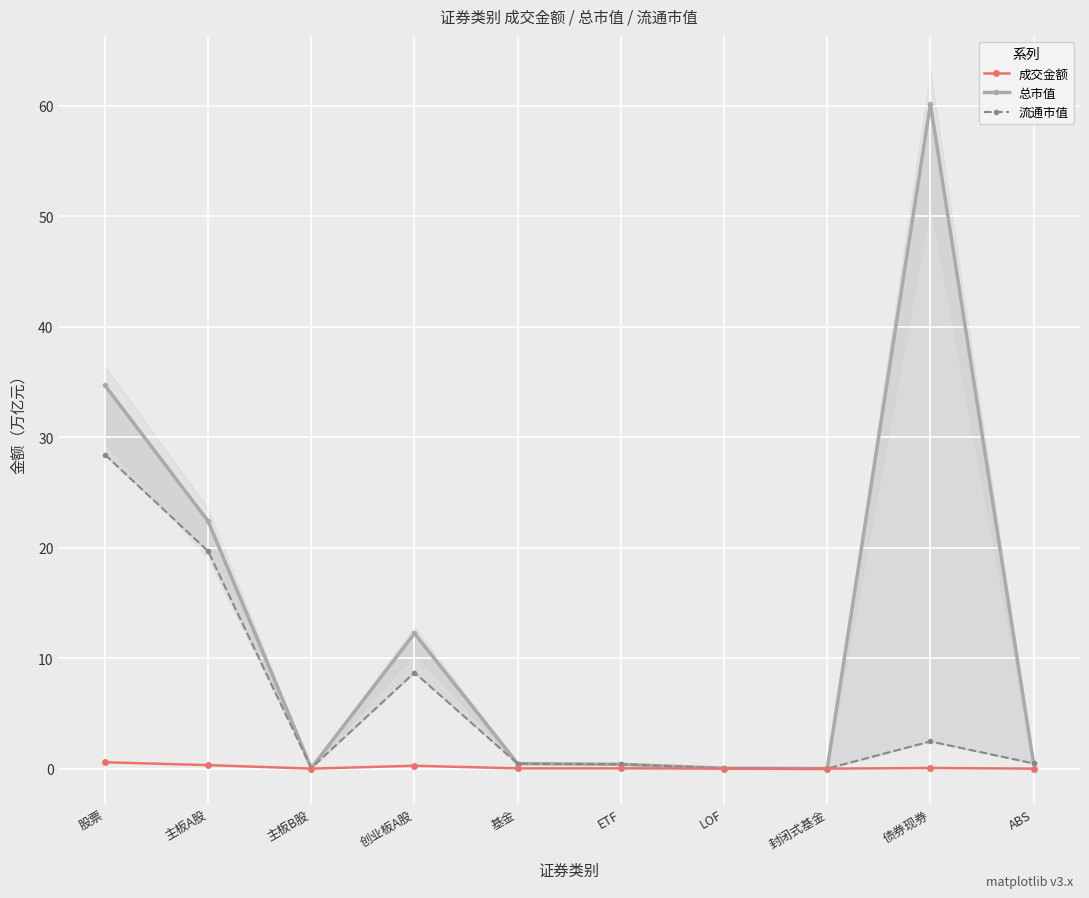

Reading left to right, extract all data points from this chart.

成交金额: 0.6	0.3	0.0	0.3	0.0	0.0	0.0	0.0	0.1	0.0
总市值: 34.7	22.4	0.1	12.2	0.5	0.4	0.0	0.0	60.2	0.5
流通市值: 28.4	19.7	0.1	8.7	0.4	0.4	0.0	0.0	2.5	0.5